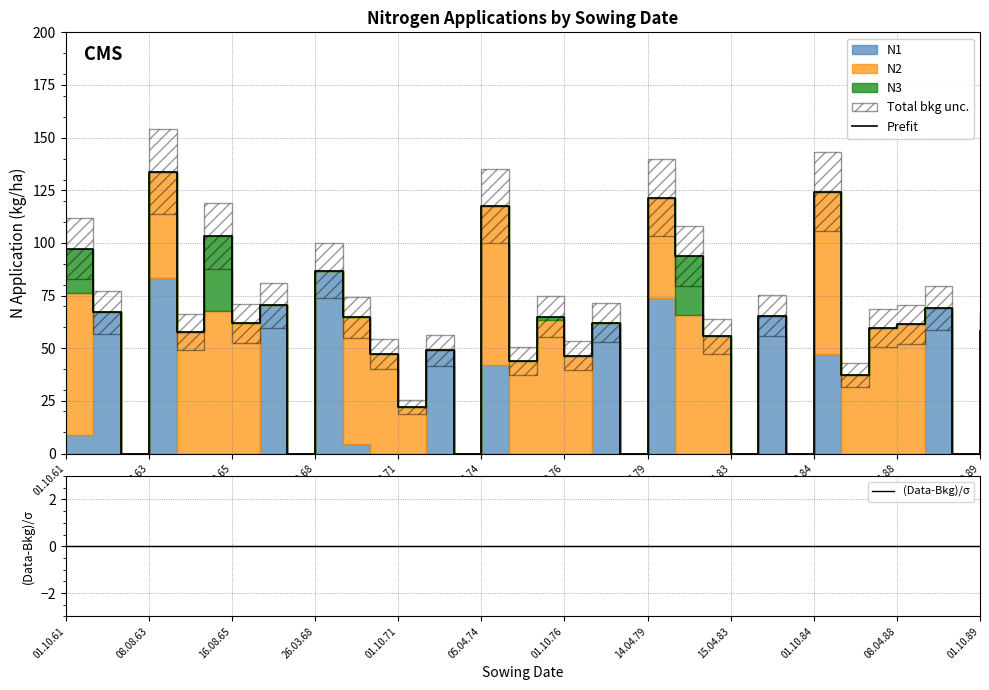

What is the total value across all series at 08.04.88?

61.4